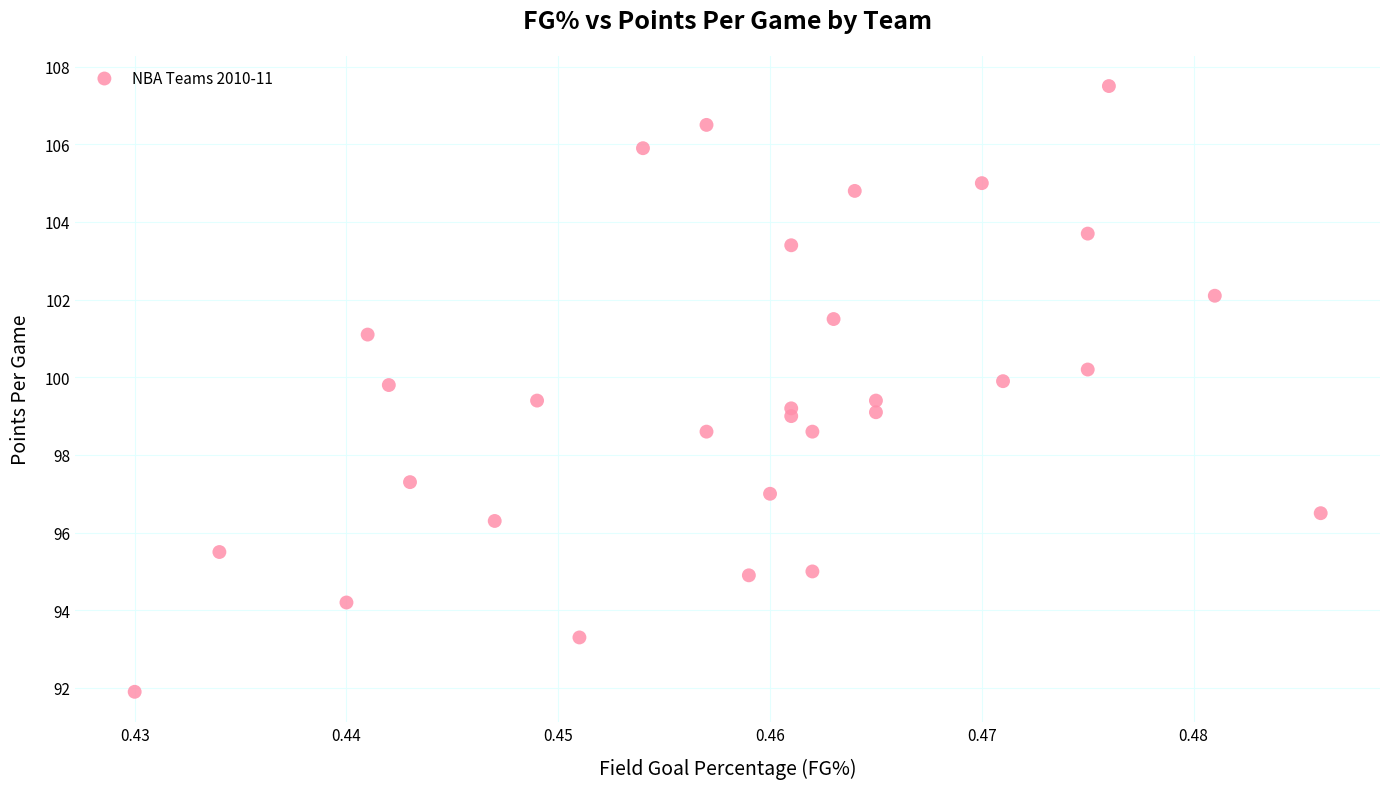

What is the range of Y values (max minus min)?

15.6